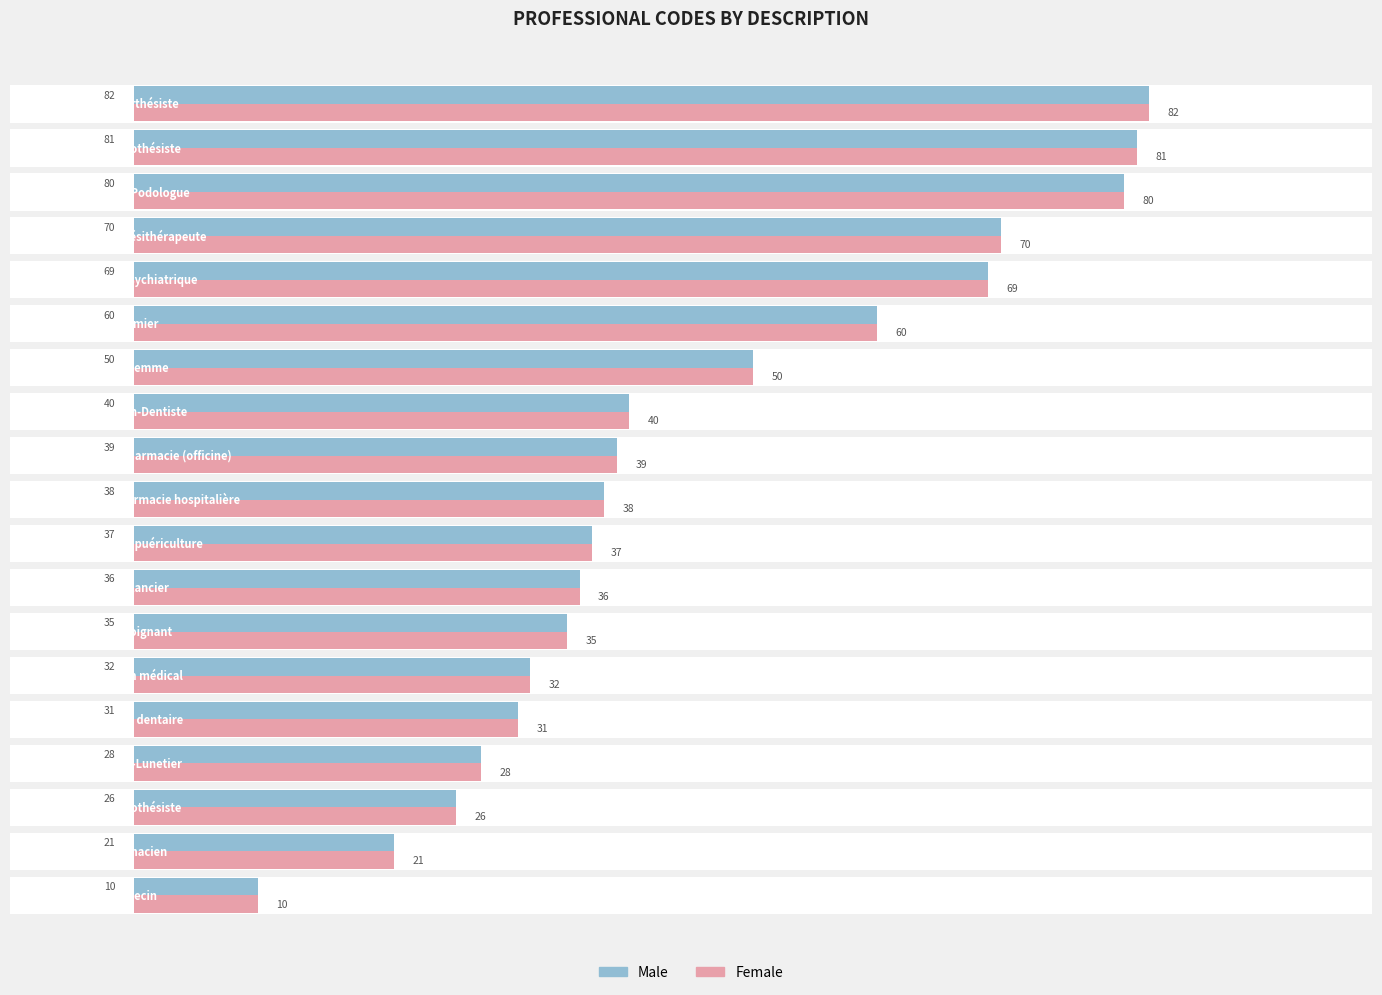

What is the minimum value for Male?

10